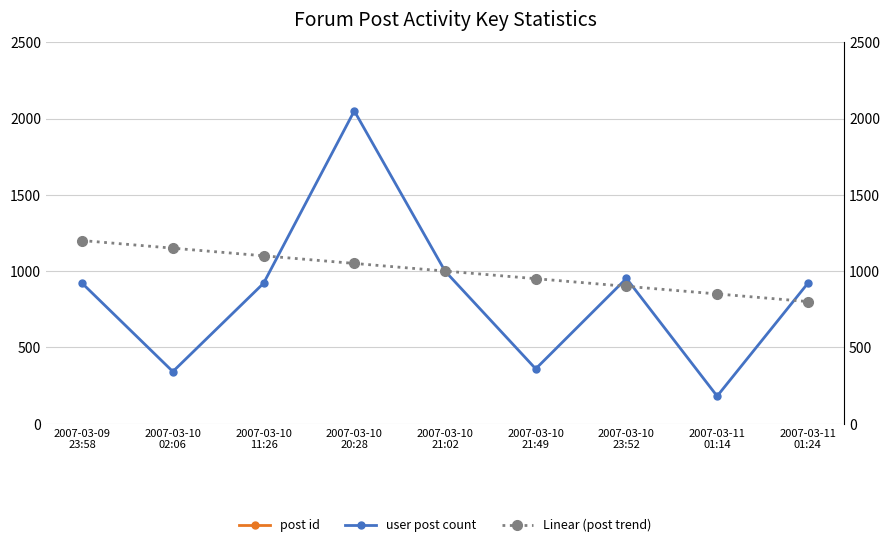

What is the total value across all series at 2007-03-10
23:52?

47365